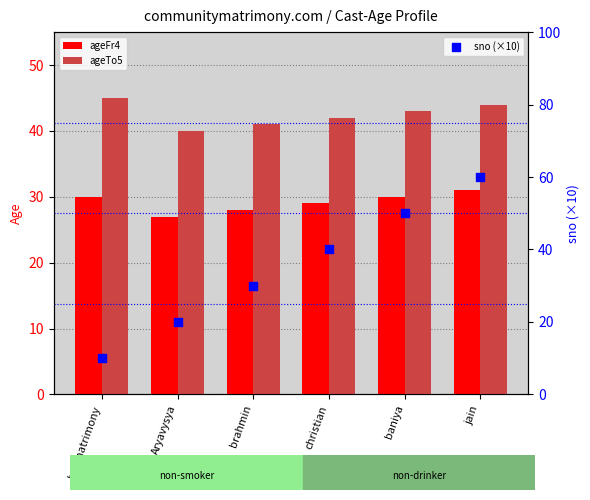

Is the value of sno (×10) at brahmin greater than the value of ageFr4 at christian?

Yes